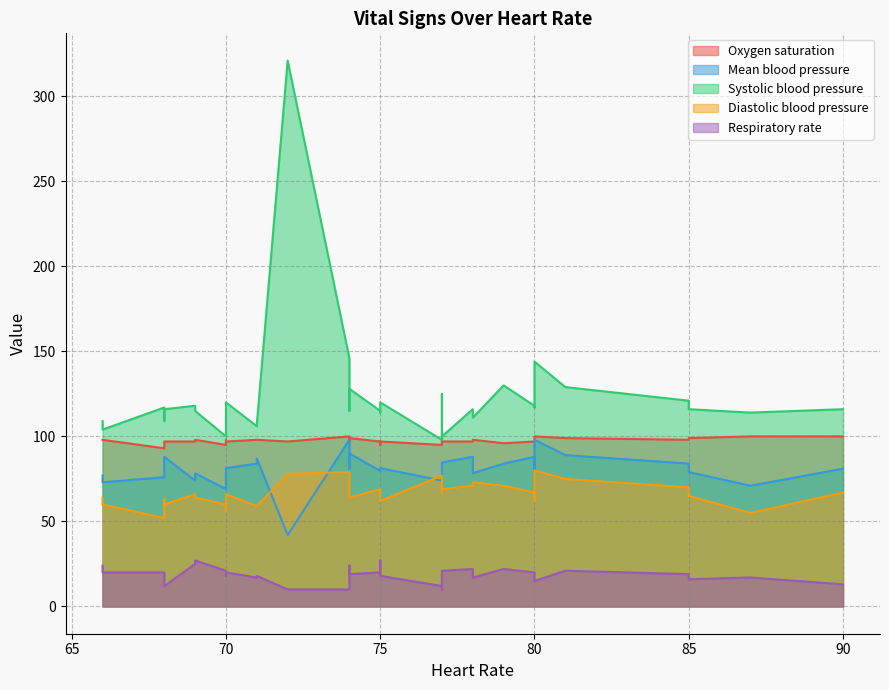

True or false: Oxygen saturation has more than 2 interior local peaks.

True